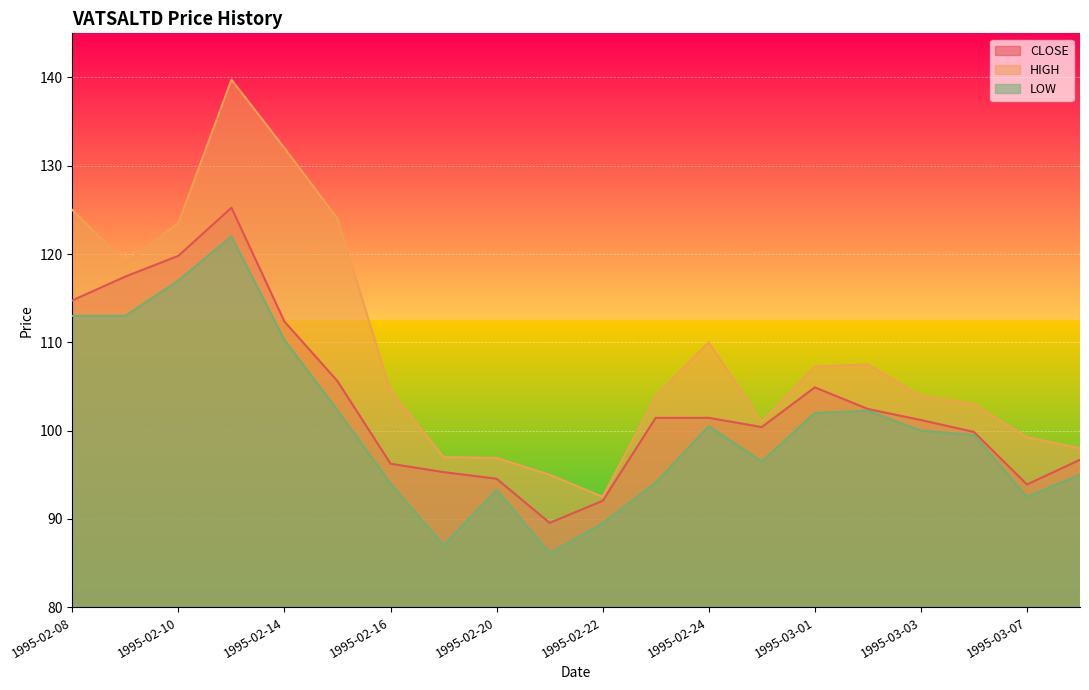

What is the sum of the CLOSE values at 1995-02-16 and 1995-02-20?

190.8